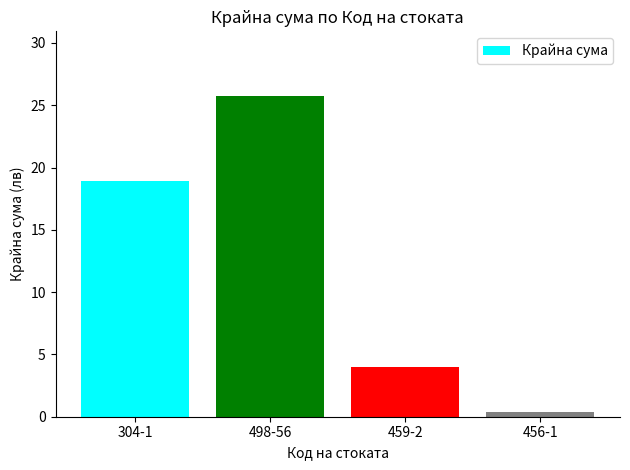

Which has a higher value, 498-56 or 459-2?

498-56